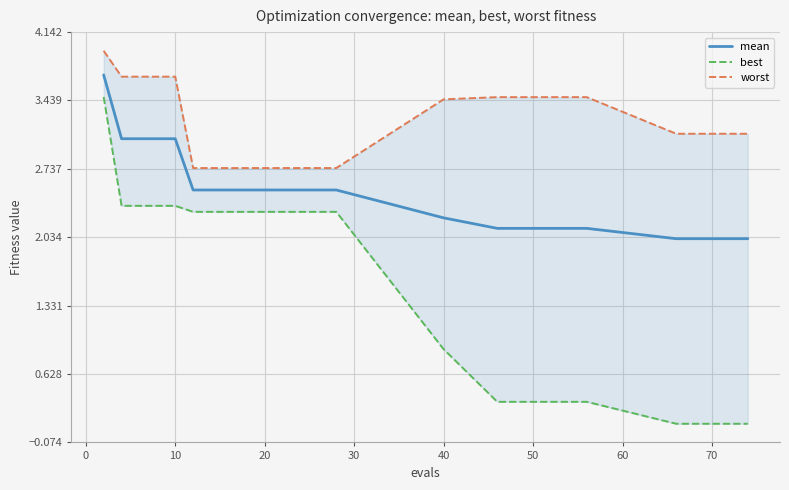

Reading left to right, extract all data points from this chart.

mean: 3.7	3.0	3.0	3.0	3.0	2.5	2.5	2.5	2.5	2.5	2.2	2.1	2.1	2.1	2.0	2.0	2.0	2.0	2.0
best: 3.5	2.4	2.4	2.4	2.4	2.3	2.3	2.3	2.3	2.3	0.9	0.3	0.3	0.3	0.1	0.1	0.1	0.1	0.1
worst: 4.0	3.7	3.7	3.7	3.7	2.7	2.7	2.7	2.7	2.7	3.5	3.5	3.5	3.5	3.1	3.1	3.1	3.1	3.1